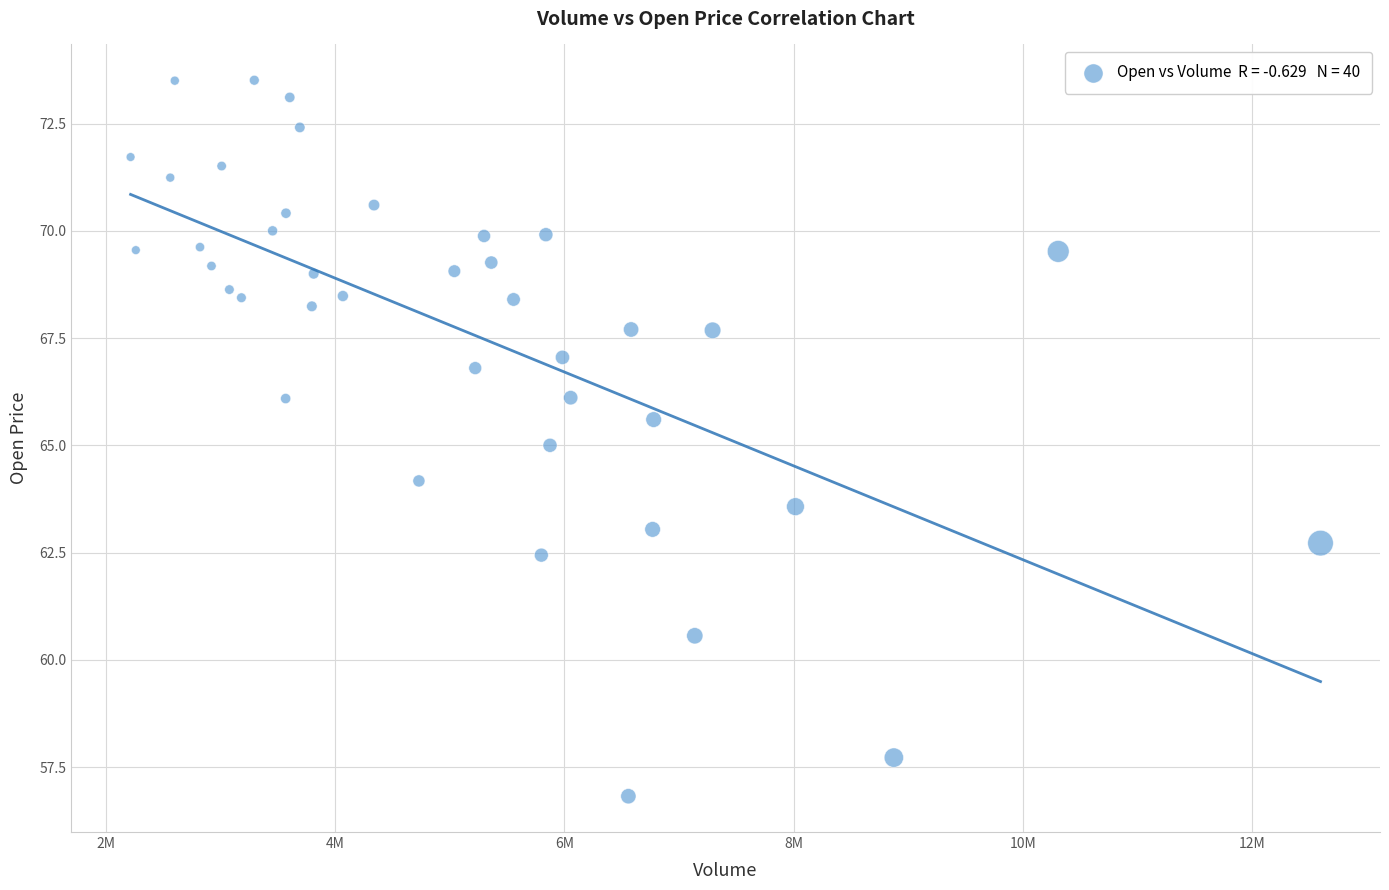

What is the range of X values (max minus min)?

10377200.0